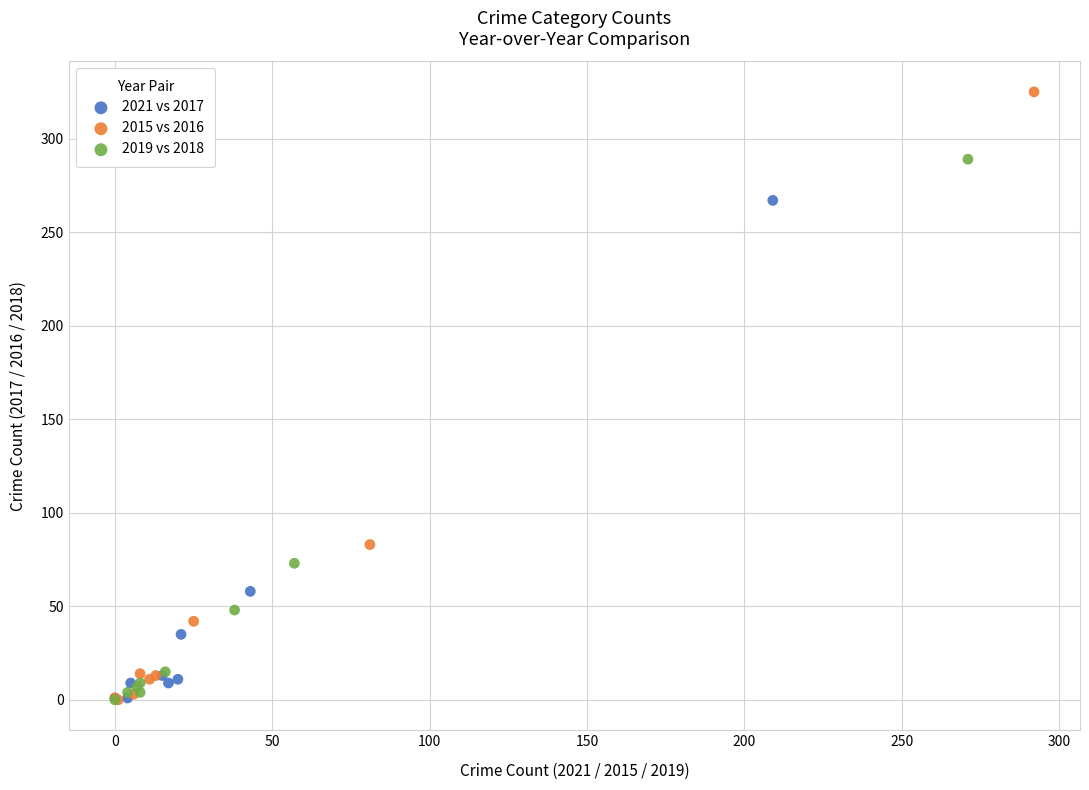

Which series has the widest spread of Y values?

2015 vs 2016